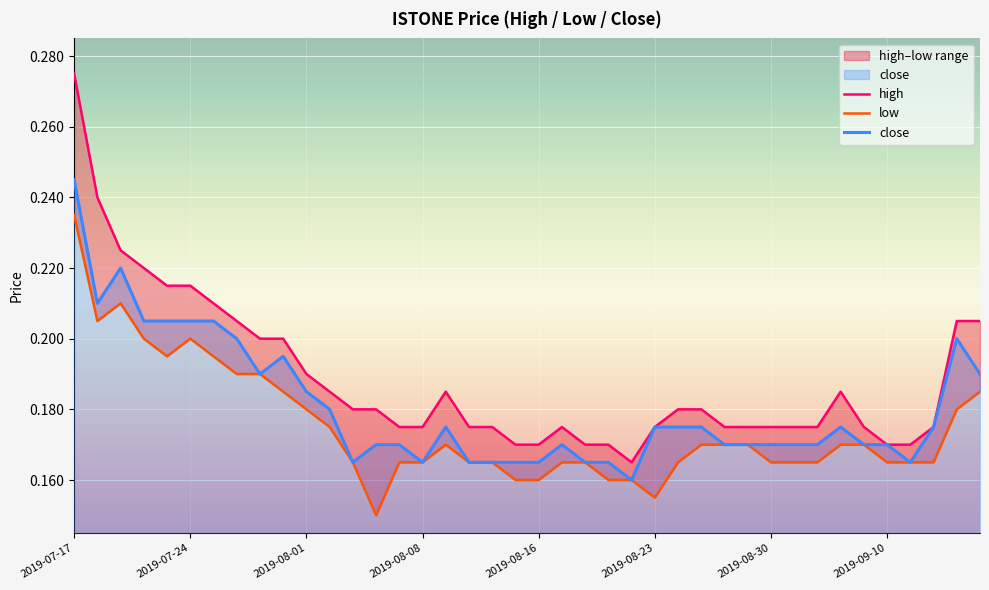

True or false: high and close cross at least once.

False